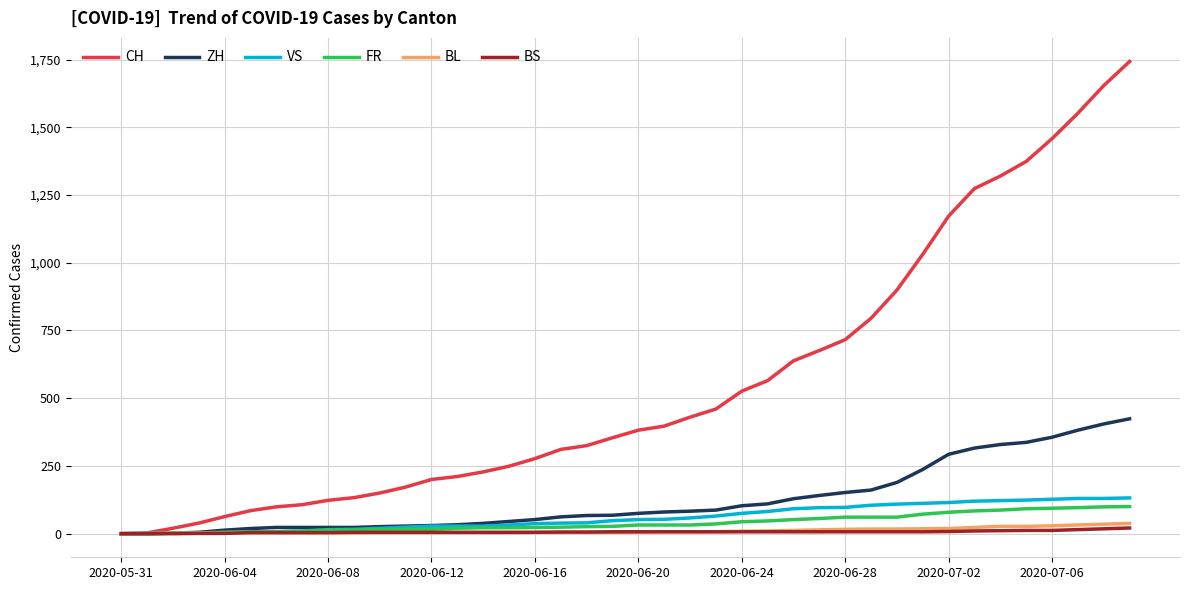

Does the chart display data point markers on the line(s)?

No